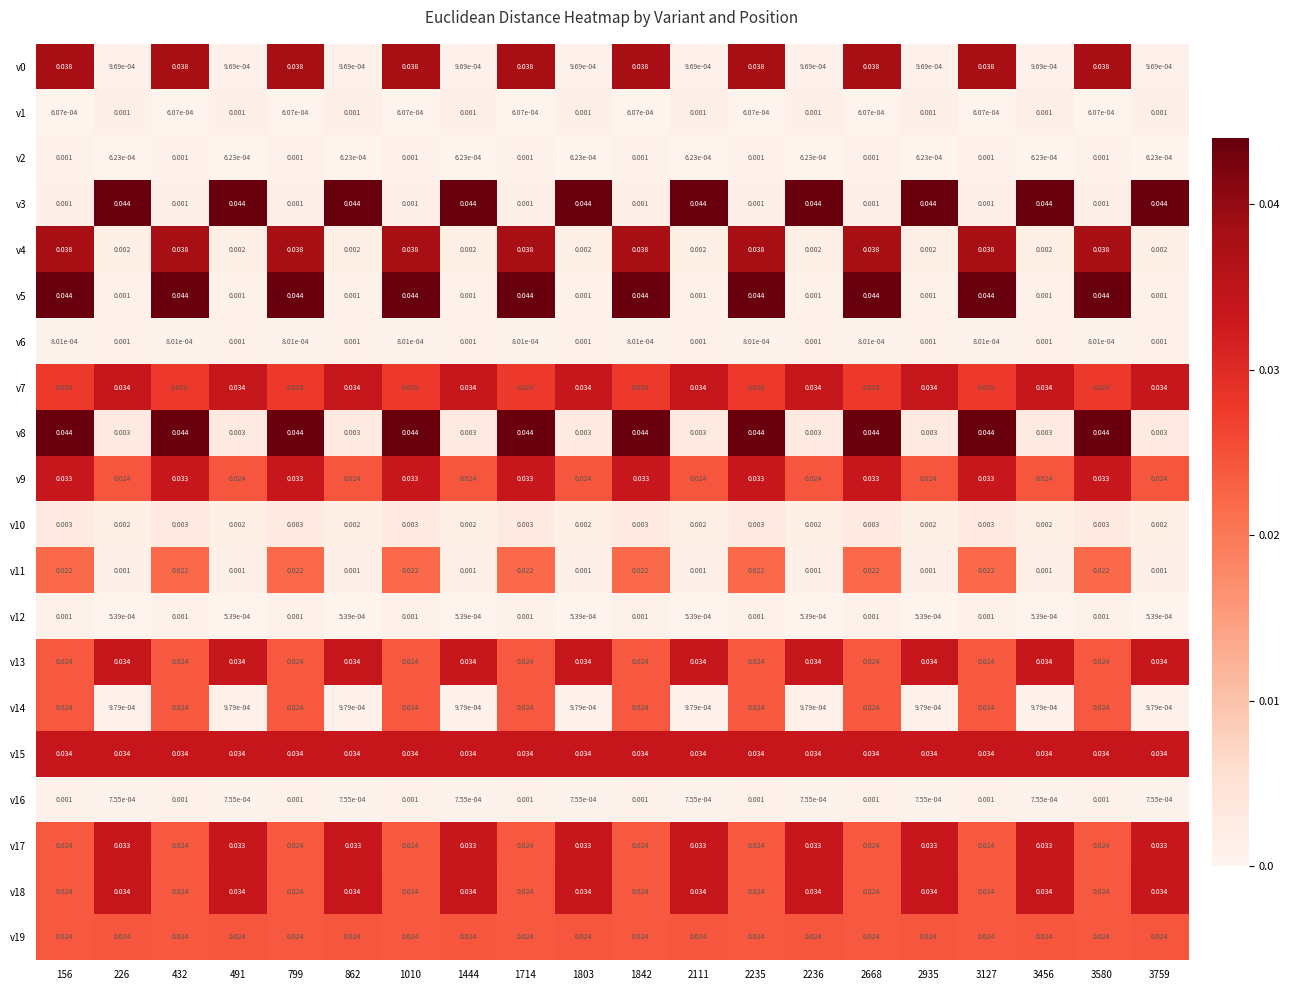

Is the value of v1 at 3456 greater than the value of v14 at 156?

No